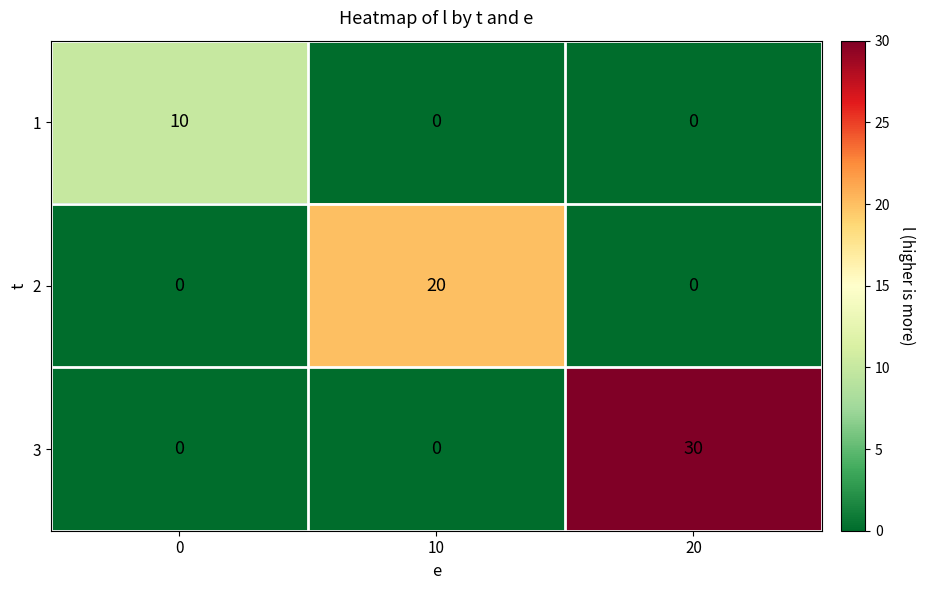

How many distinct data groups are displayed?

3